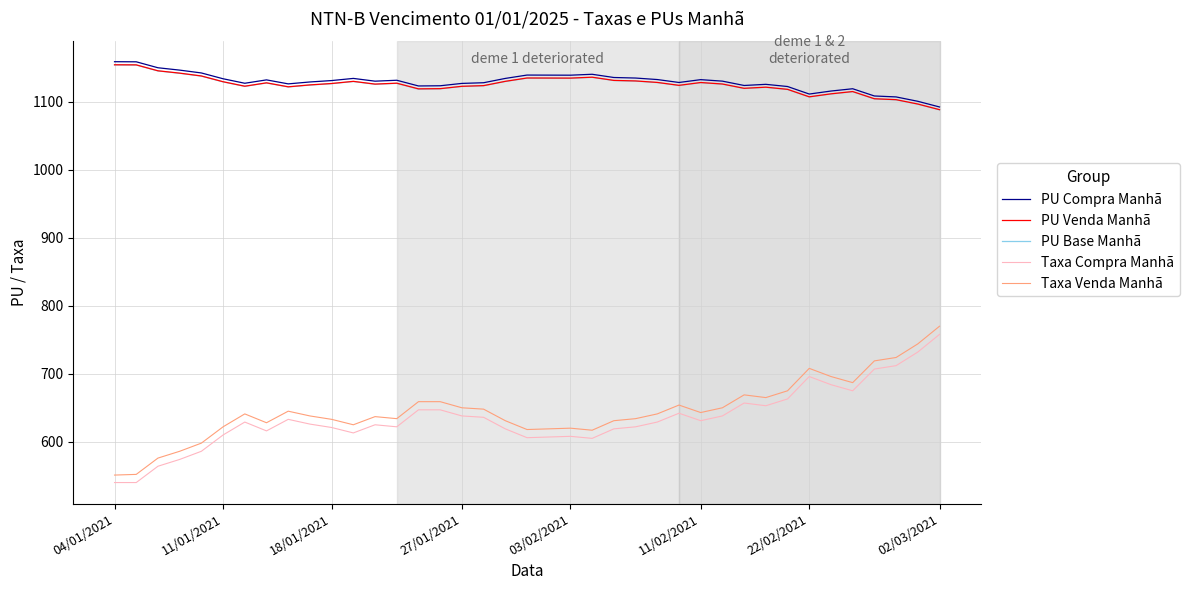

What is the difference between the second highest and second lowest values in the Taxa Venda Manhã series?

192.0